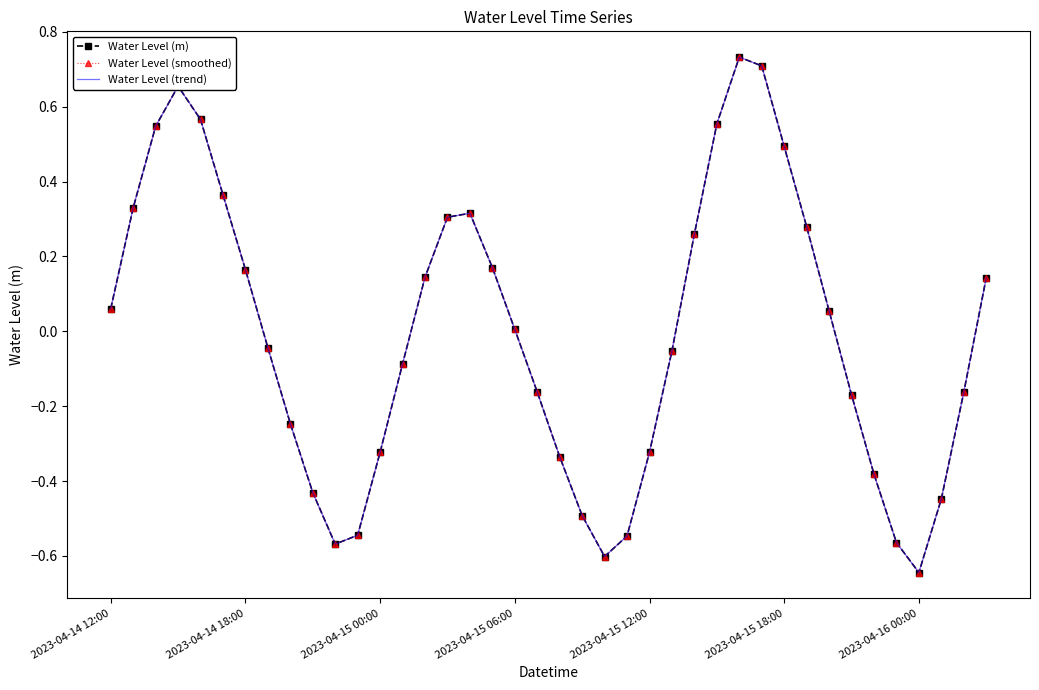

Which series has the widest spread of values?

Water Level (m)